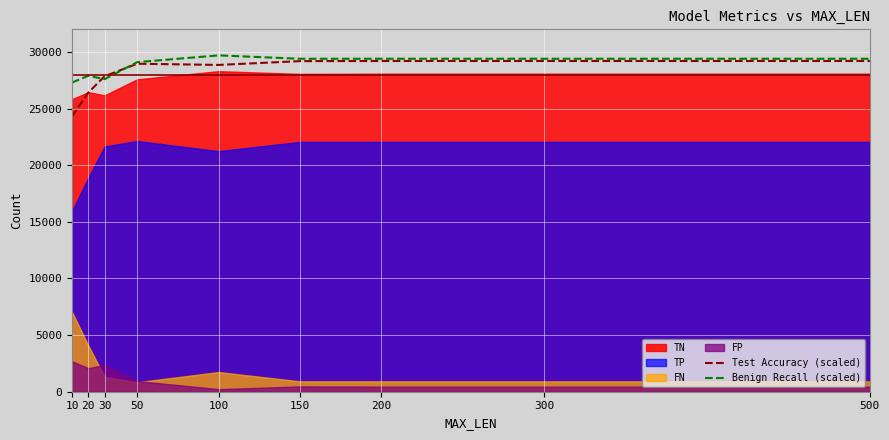

The value of Test Accuracy (scaled) at 200 is 29205. True or false?

True